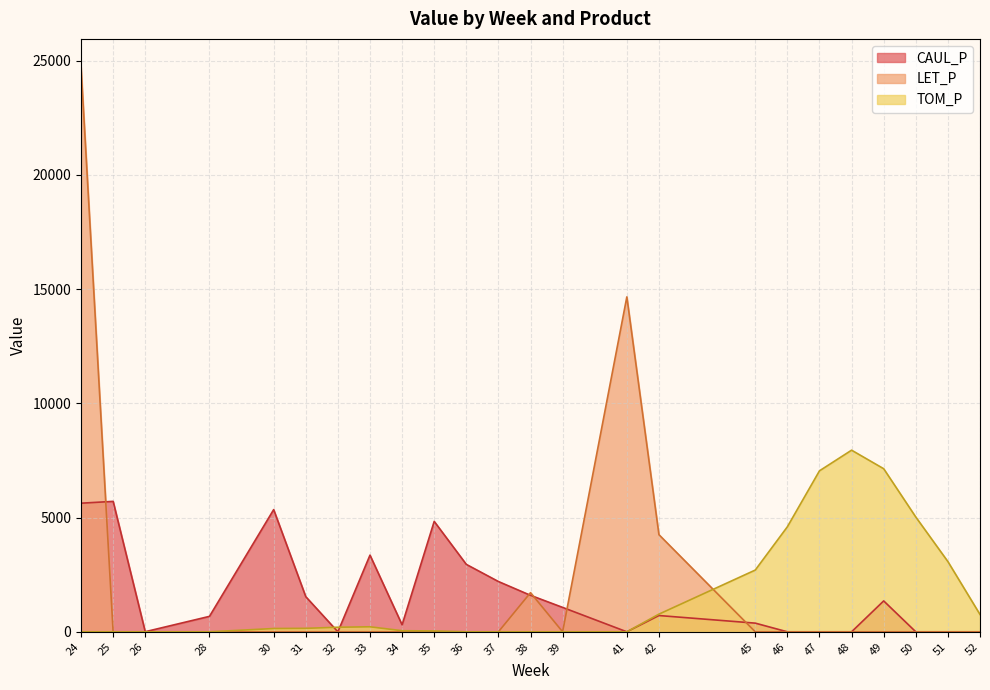

At which category is the sum across all series the highest?

24